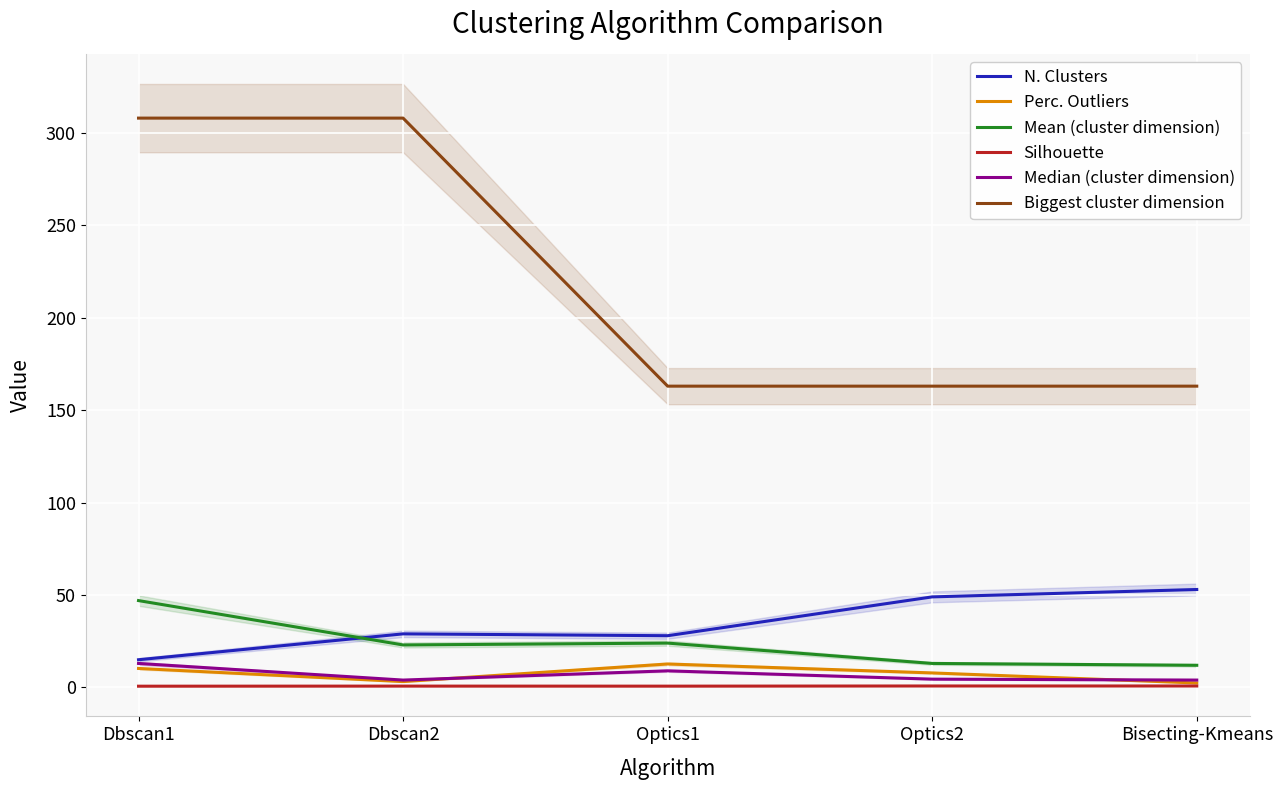

Where is Perc. Outliers nearest to the value 7?

Optics2